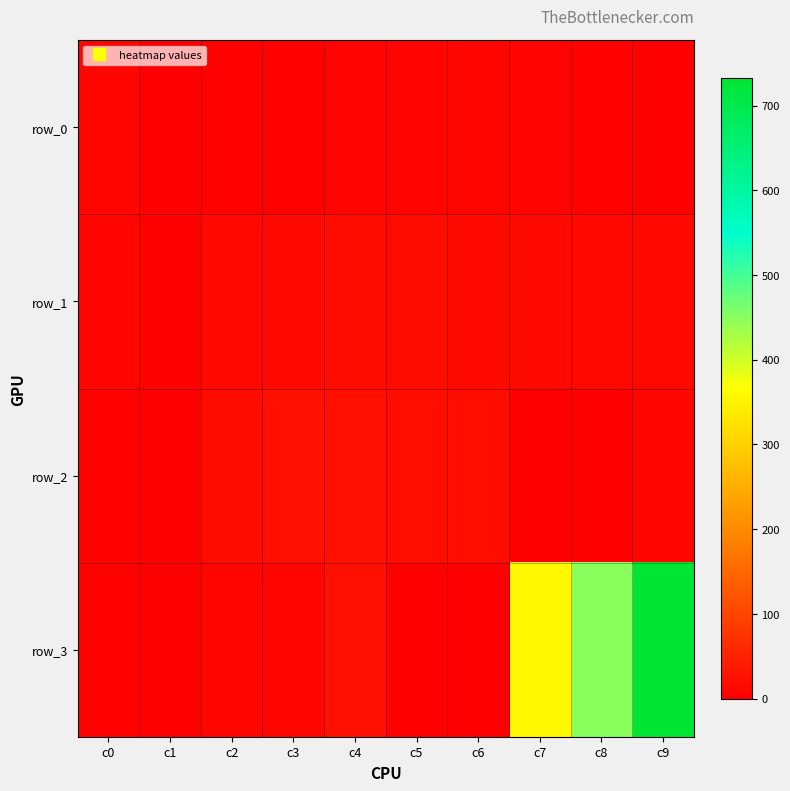

Between c3 and c7, which series saw the biggest shift?

row_3